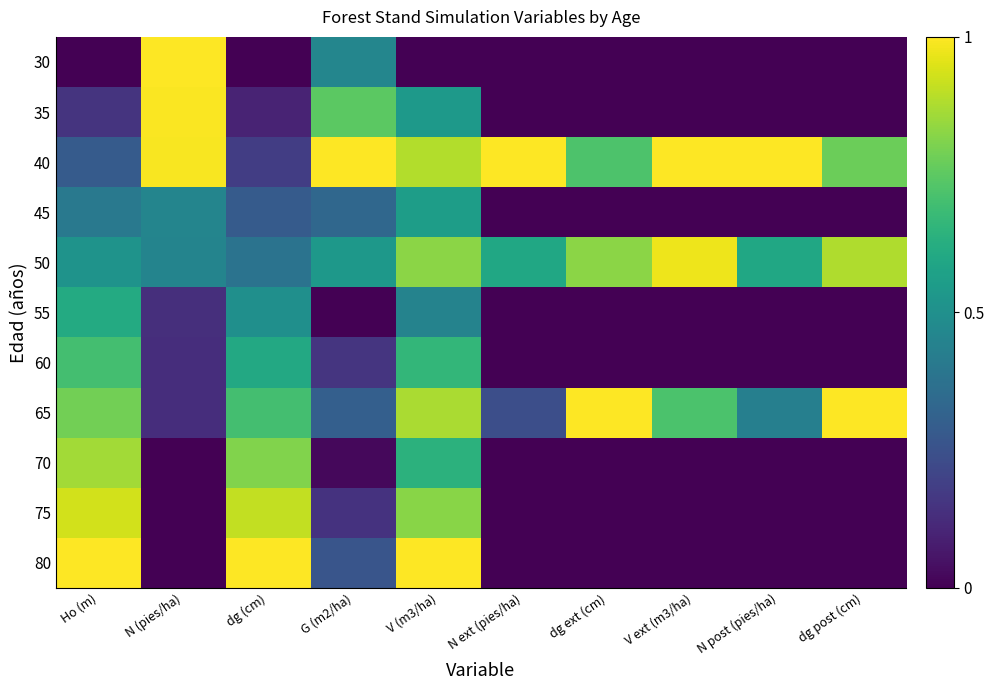

Between G (m2/ha) and V (m3/ha), which is larger?

G (m2/ha)